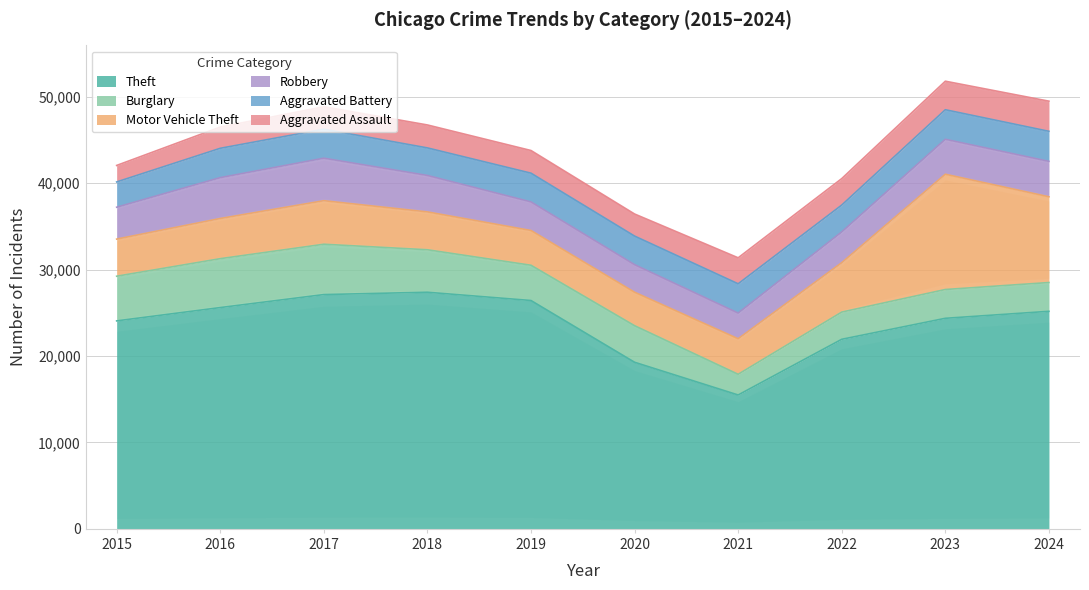

What is the approximate value of Aggravated Assault at 2016, to the nearest 100?

2500